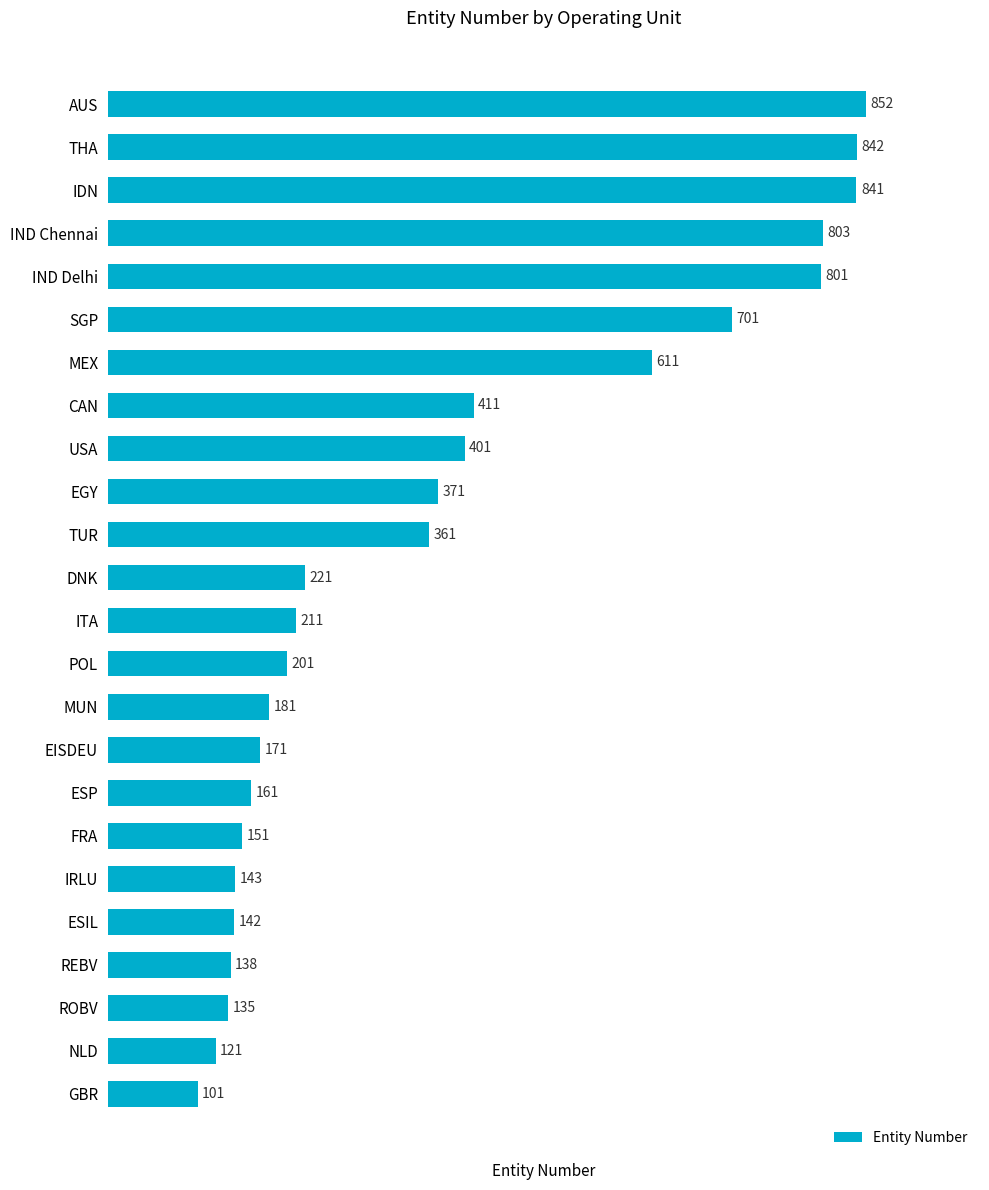

Are the bars grouped side by side (vs. stacked)?

No